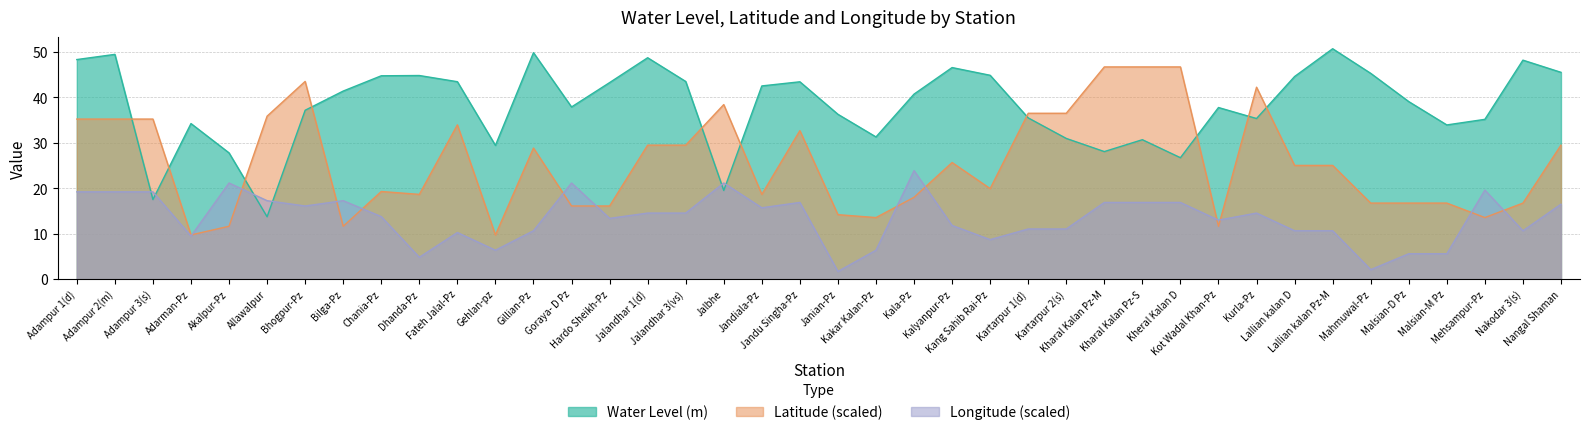

At which label does Latitude first exceed 25?

Adampur 1(d)